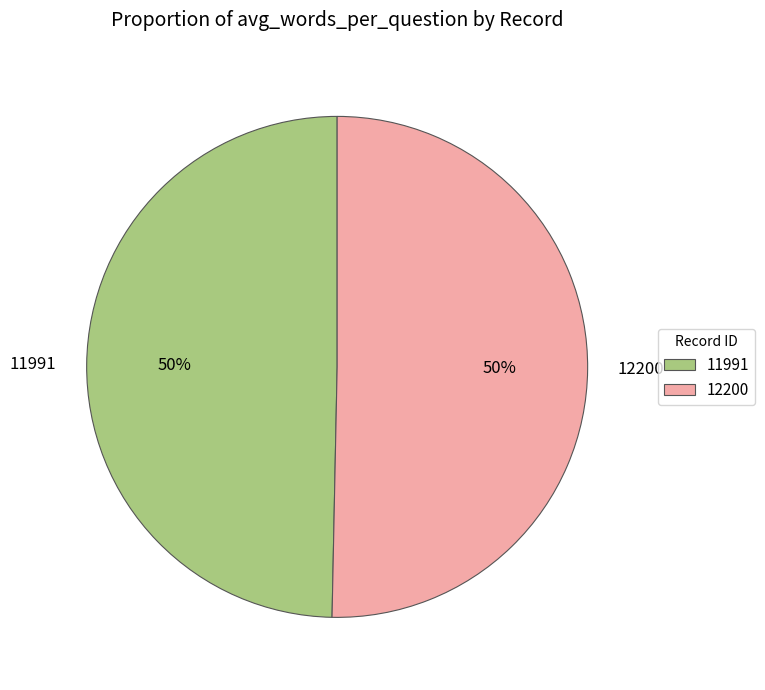

To the nearest percent, what portion does 12200 represent?

50%